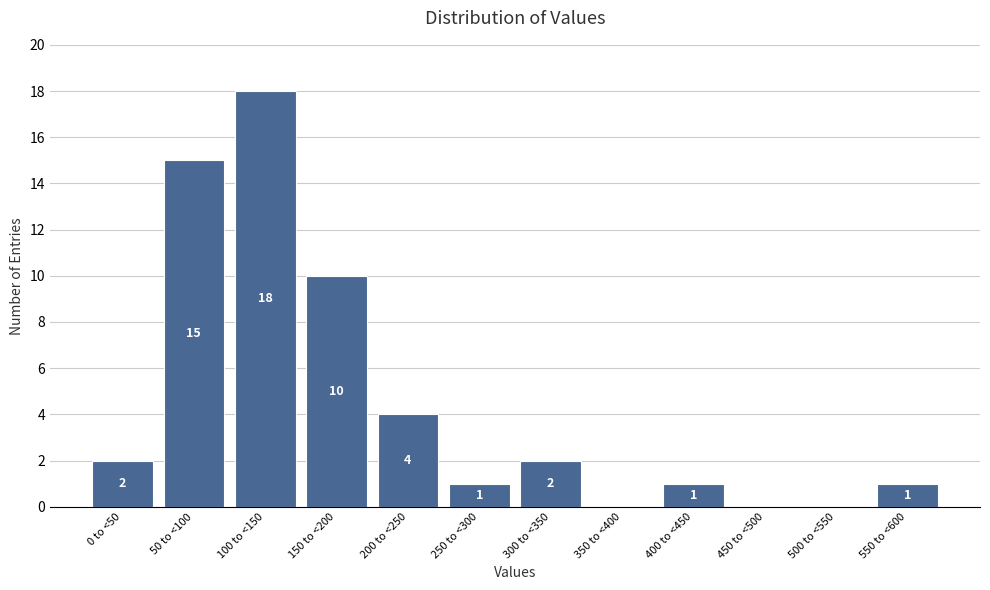

Reading left to right, list all the values displayed in this chart.

0 to <50=2	50 to <100=15	100 to <150=18	150 to <200=10	200 to <250=4	250 to <300=1	300 to <350=2	350 to <400=0	400 to <450=1	450 to <500=0	500 to <550=0	550 to <600=1